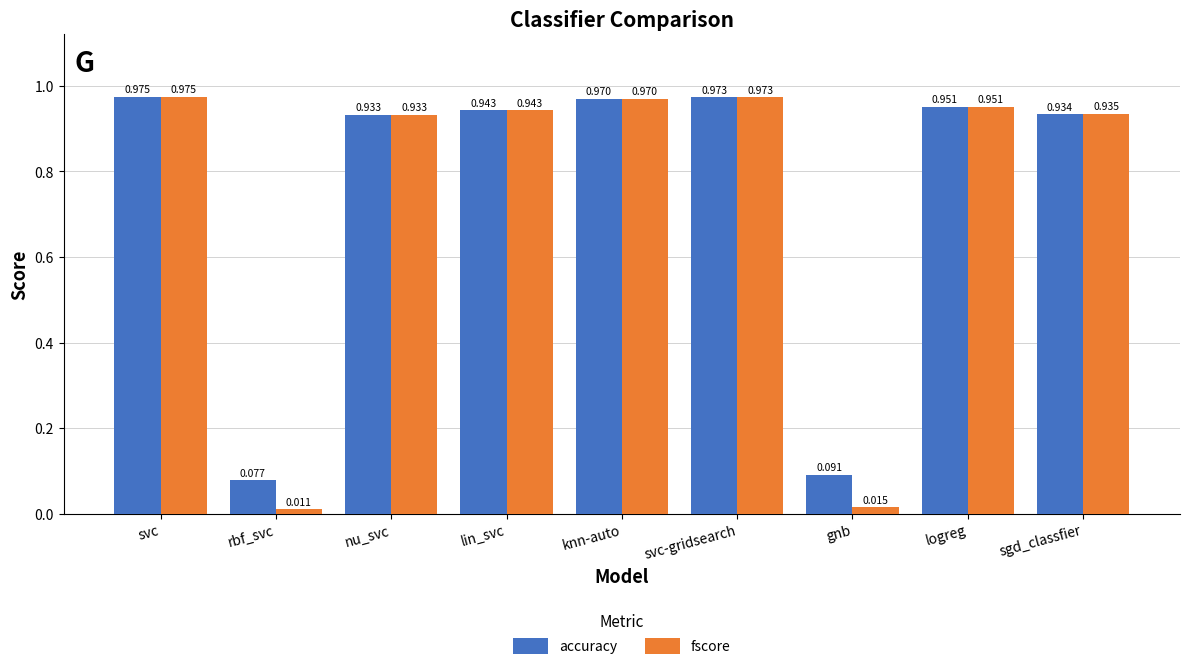

At sgd_classfier, list the series in order from smallest to largest.

accuracy, fscore